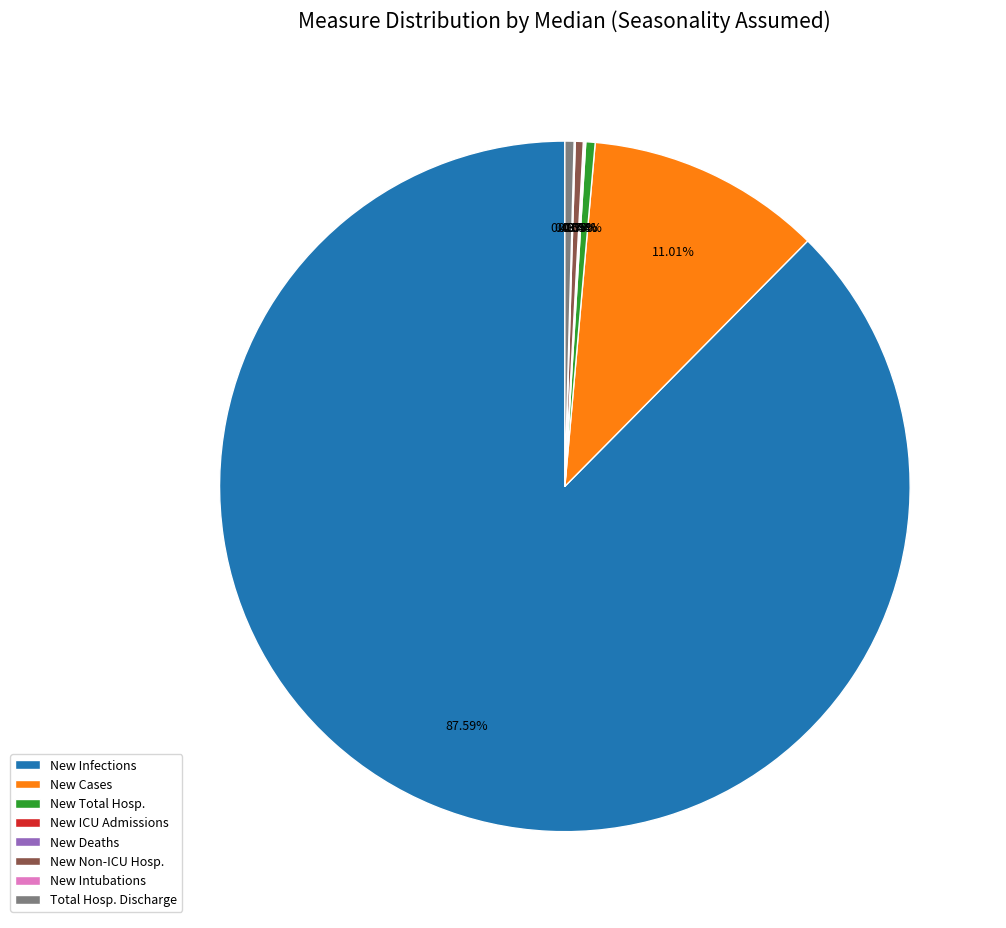

Which slice is the largest?

New Infections